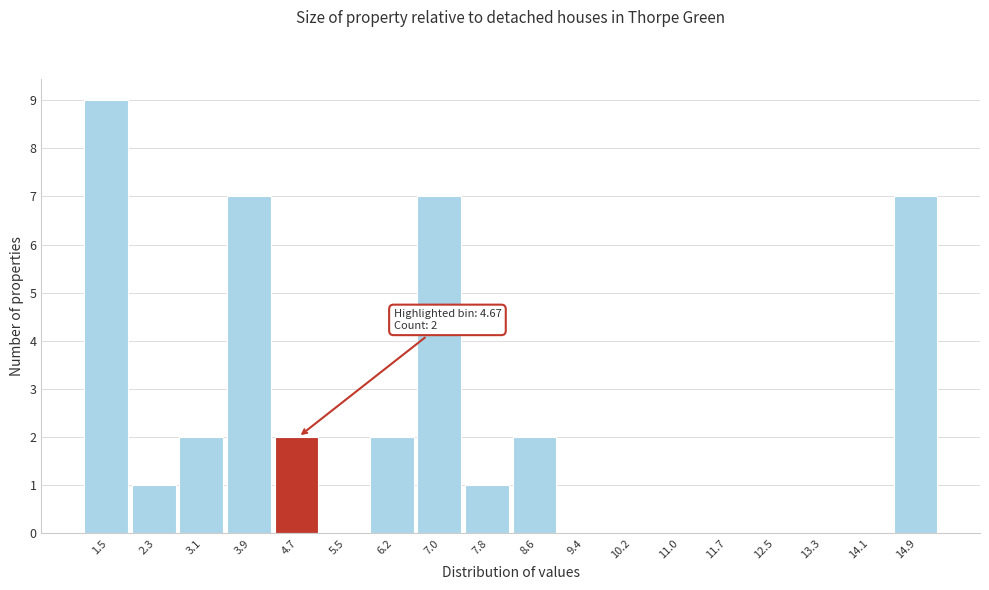

Which range on the x-axis has the tallest bar?

1.1 to 1.9